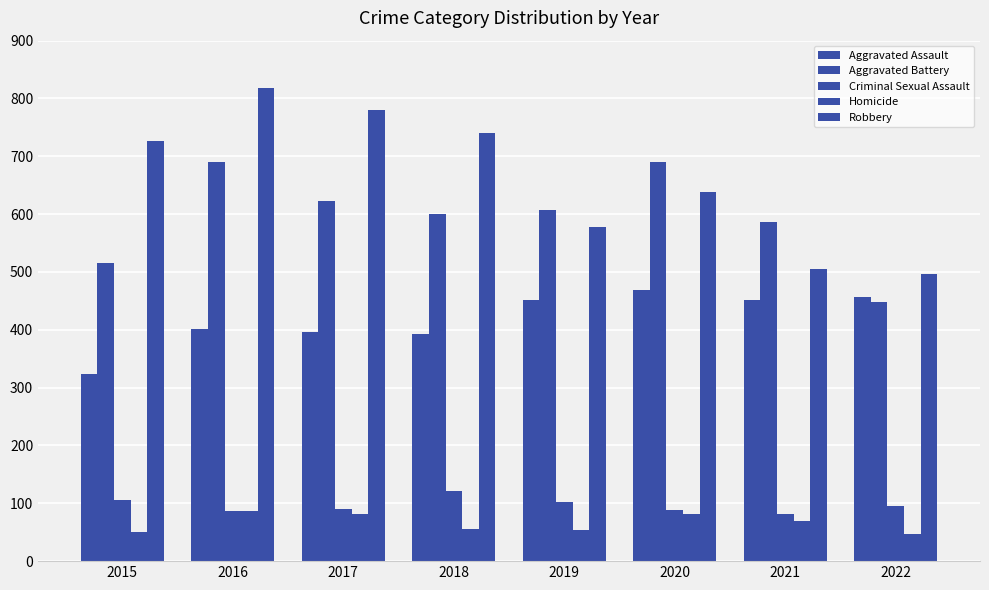

At which category does the chart reach its peak across all series?

2016